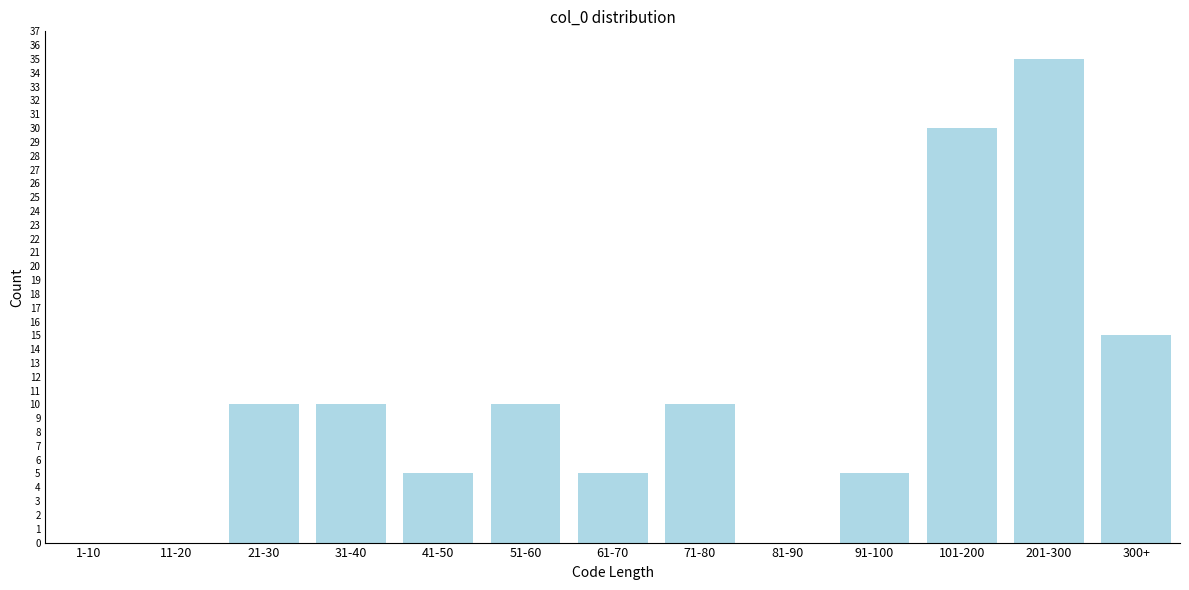

Reading left to right, list all the values displayed in this chart.

1-10=0	11-20=0	21-30=10	31-40=10	41-50=5	51-60=10	61-70=5	71-80=10	81-90=0	91-100=5	101-200=30	201-300=35	300+=15